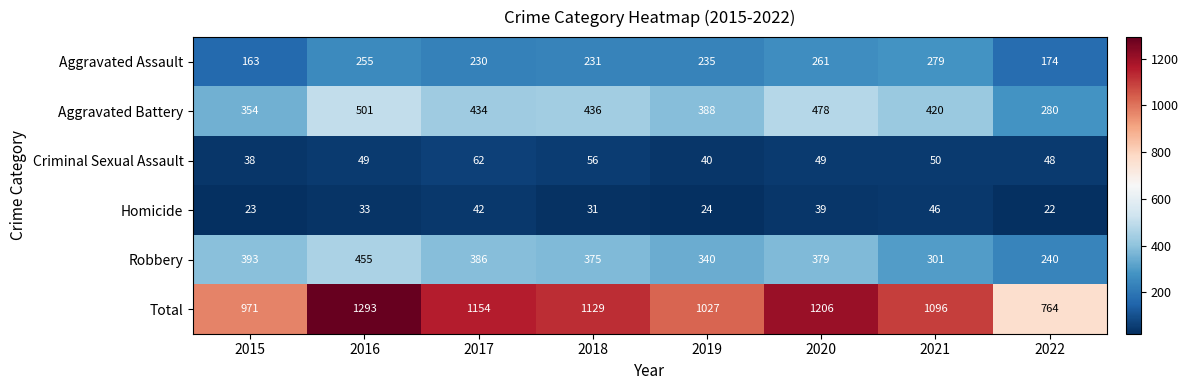

What is the difference between the highest and lowest values at 2018?

1098